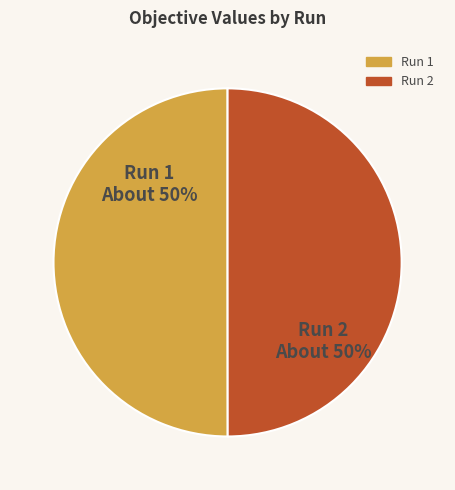

To the nearest percent, what portion does Run 2 represent?

50%